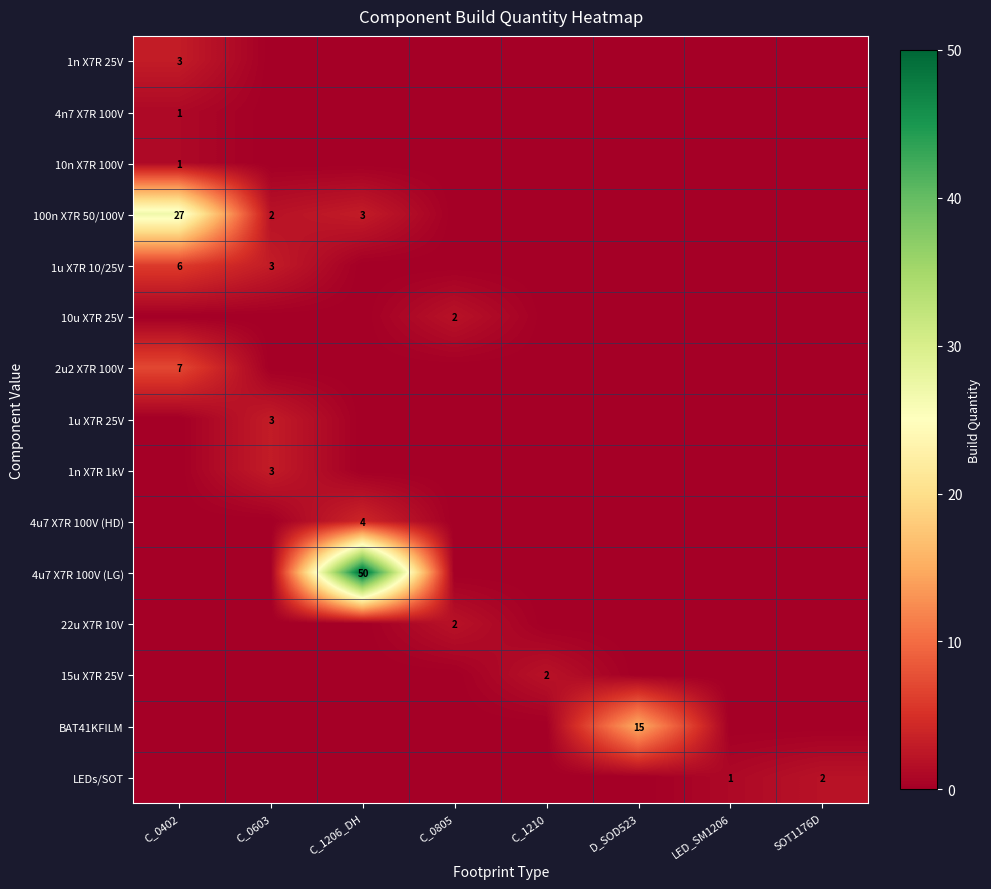

What is the total value across all series at C_0805?

4